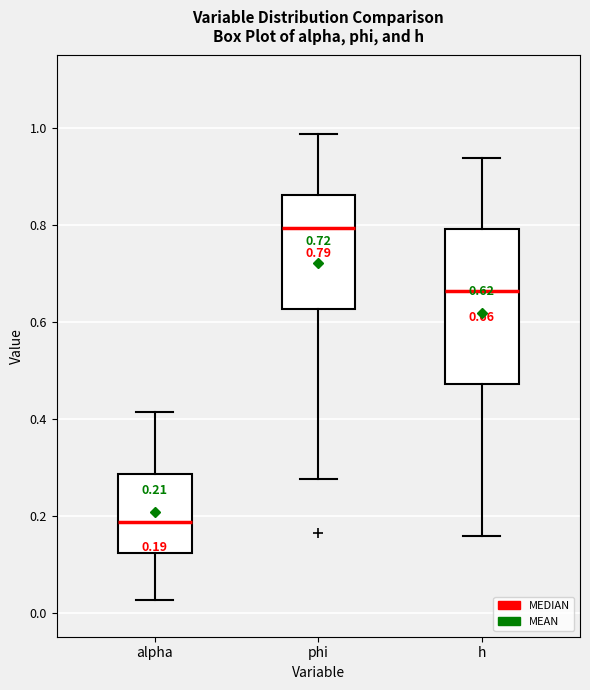

Which box is the tallest, from its lower edge to its upper edge?

h